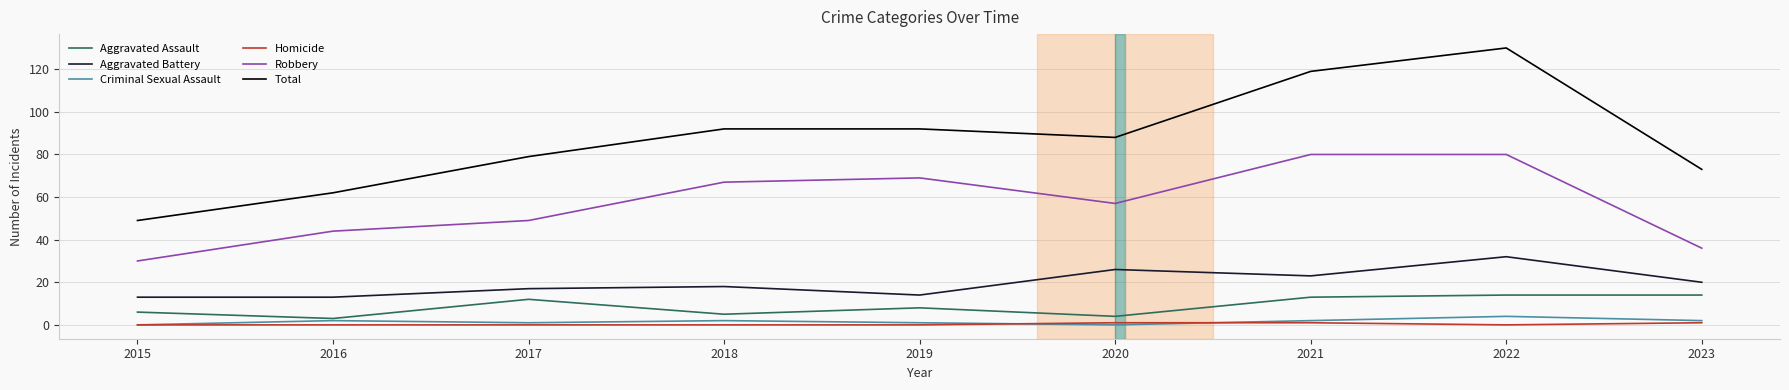

What are all the series names shown in the legend?

Aggravated Assault, Aggravated Battery, Criminal Sexual Assault, Homicide, Robbery, Total